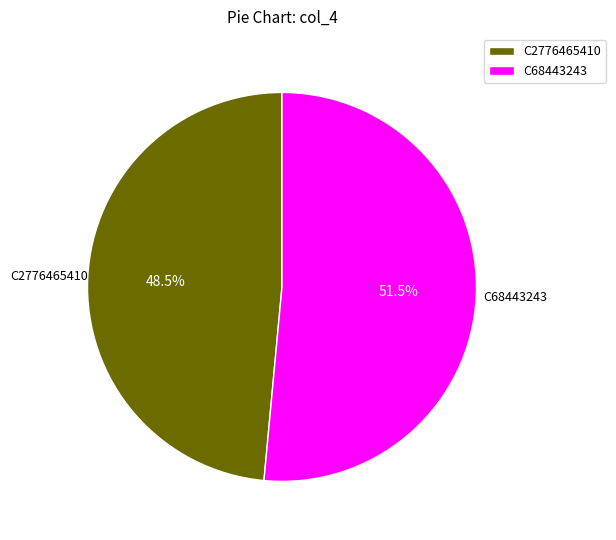

Rank the categories by value from lowest to highest.

C2776465410, C68443243